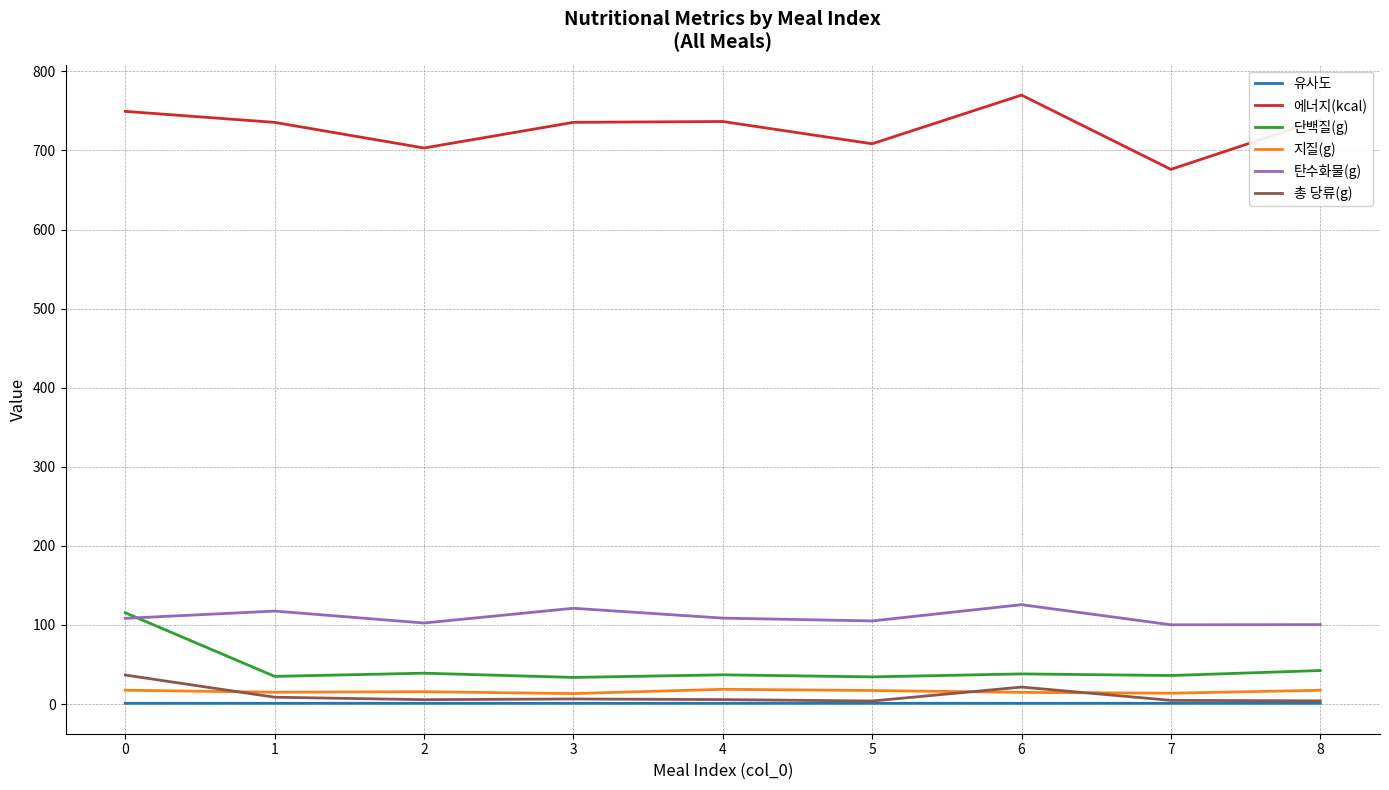

What is the approximate value of 에너지(kcal) at 3?

735.5